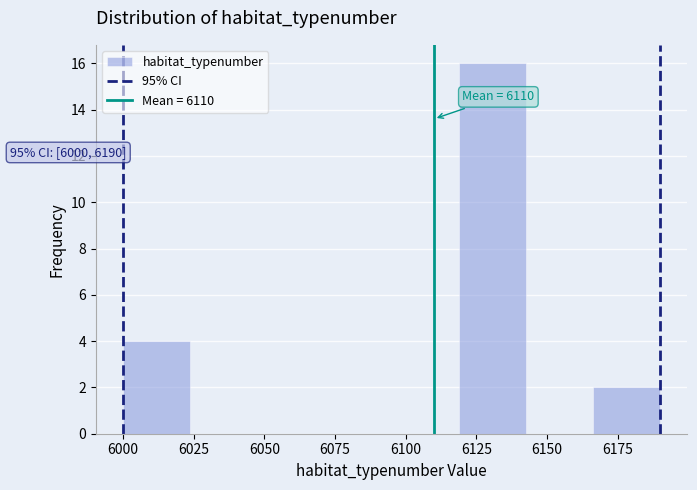

Which range on the x-axis has the tallest bar?

6120 to 6145